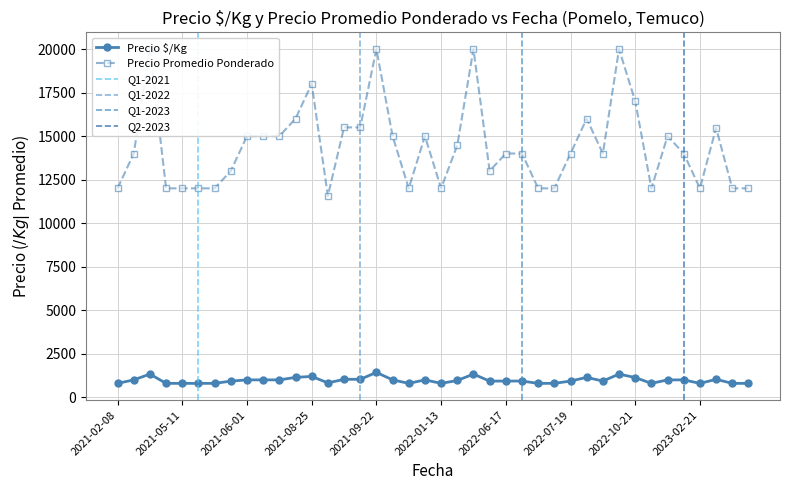

What is the difference between the second highest and minimum values in the Precio $/Kg series?

533